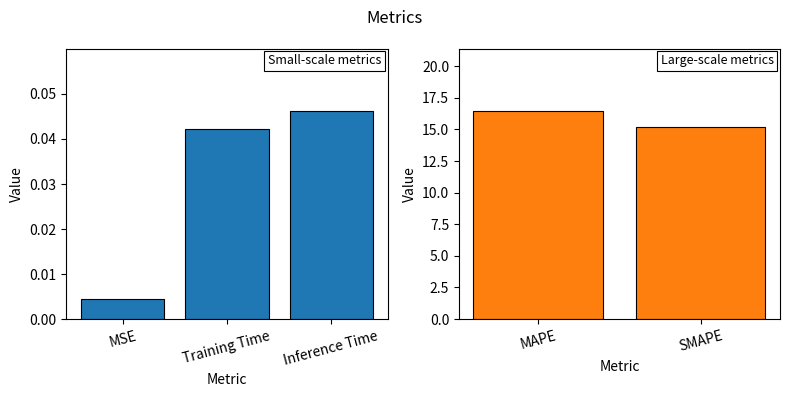

Is it true that the value at MAPE is 16.4?

True